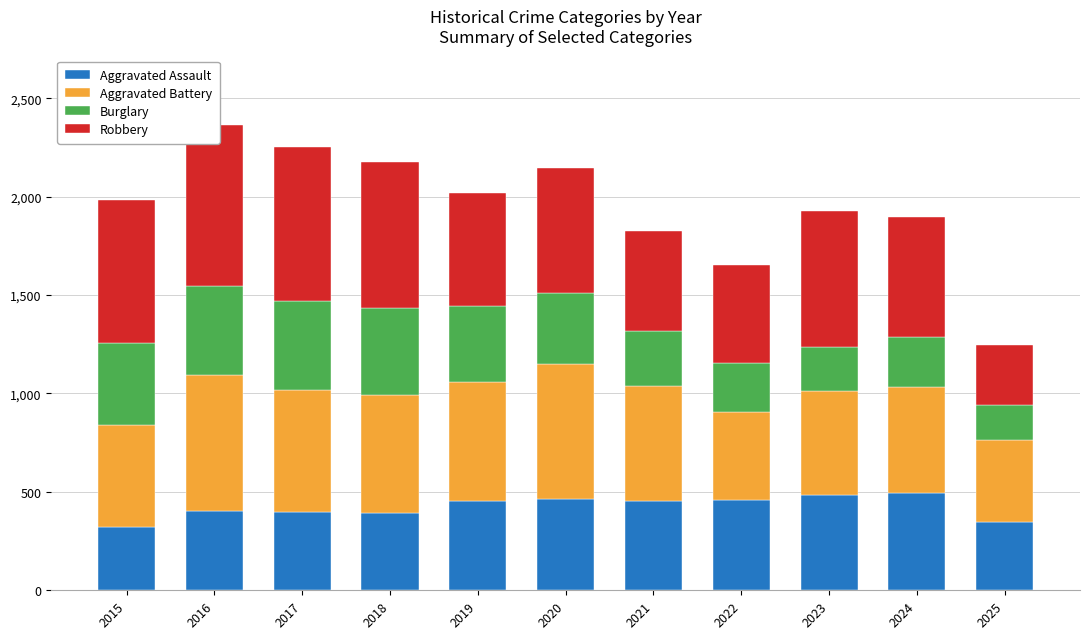

What are all the series names shown in the legend?

Aggravated Assault, Aggravated Battery, Burglary, Robbery